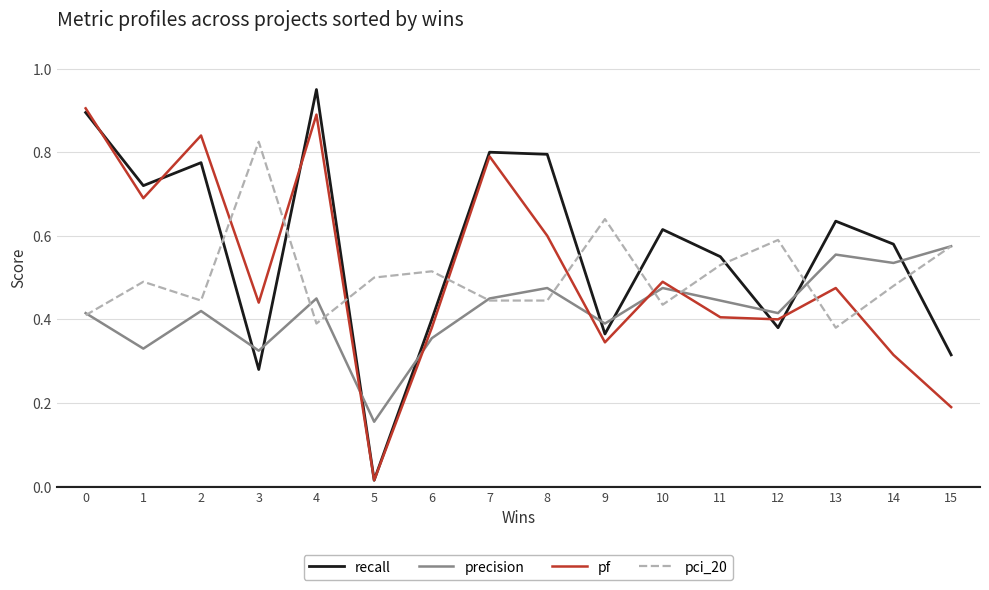

How many intersections are there between recall and precision?

9